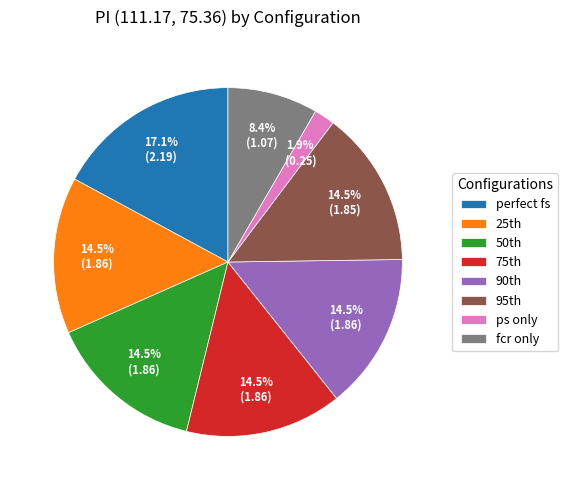

Does any single category account for the majority?

No